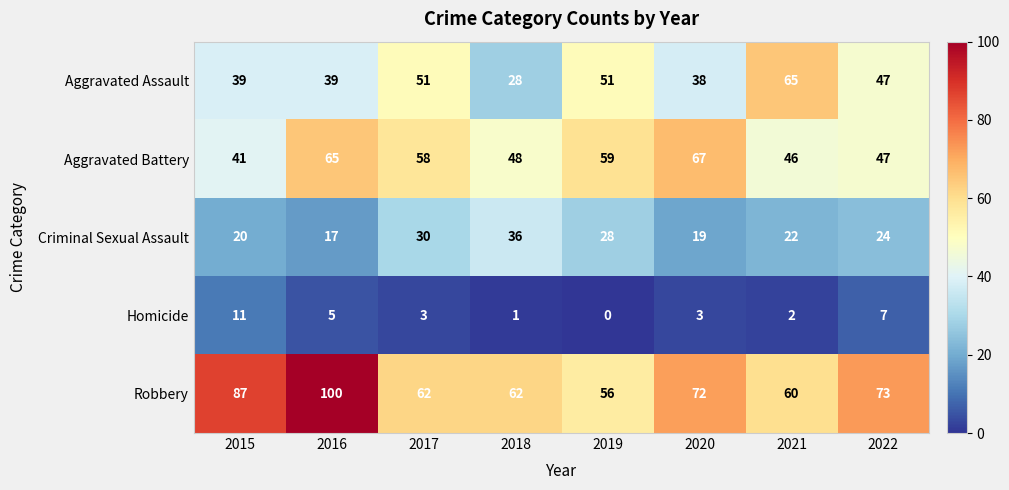

True or false: Criminal Sexual Assault has a value of 13 at 2019.

False